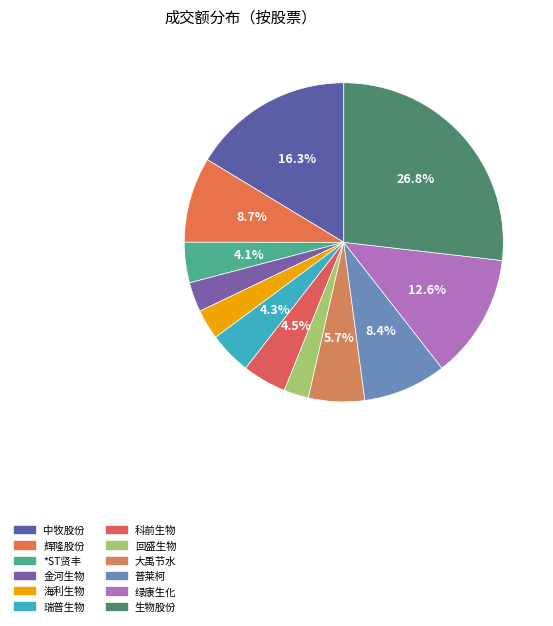

How many slices are in this pie chart?

12